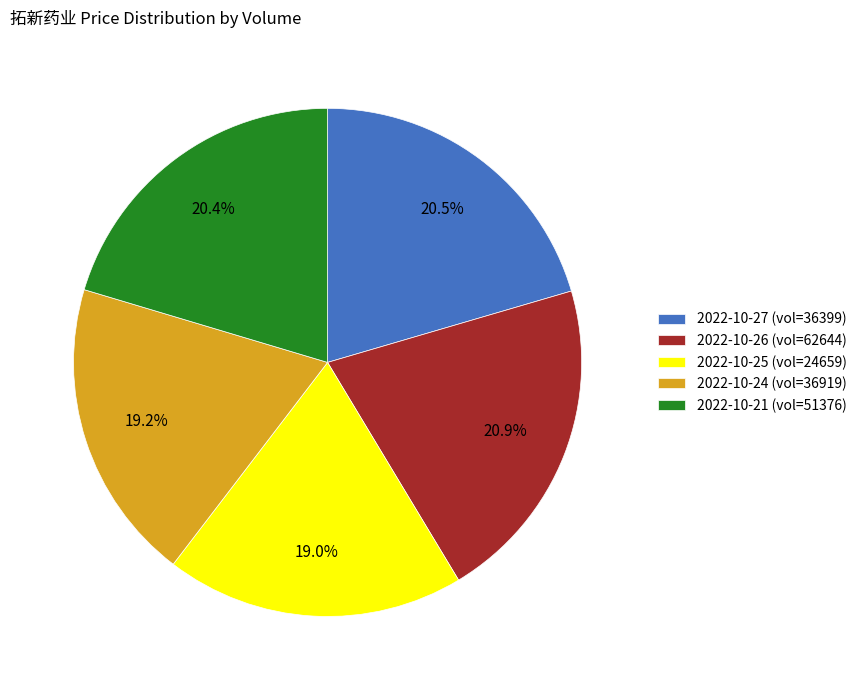

What is the ratio of the value at 2022-10-24 (vol=36919) to the value at 2022-10-27 (vol=36399)?

0.9